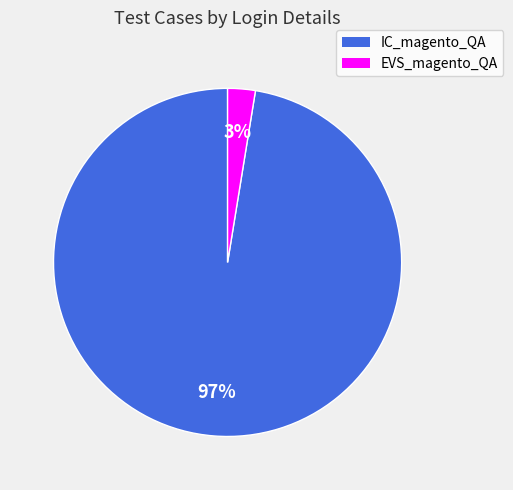

Which has a higher value, EVS_magento_QA or IC_magento_QA?

IC_magento_QA